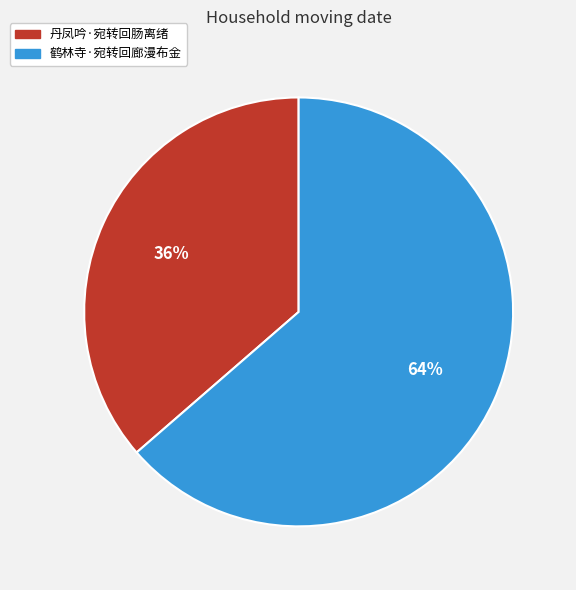

Does 丹凤吟·宛转回肠离绪 account for over 50% of the chart?

No